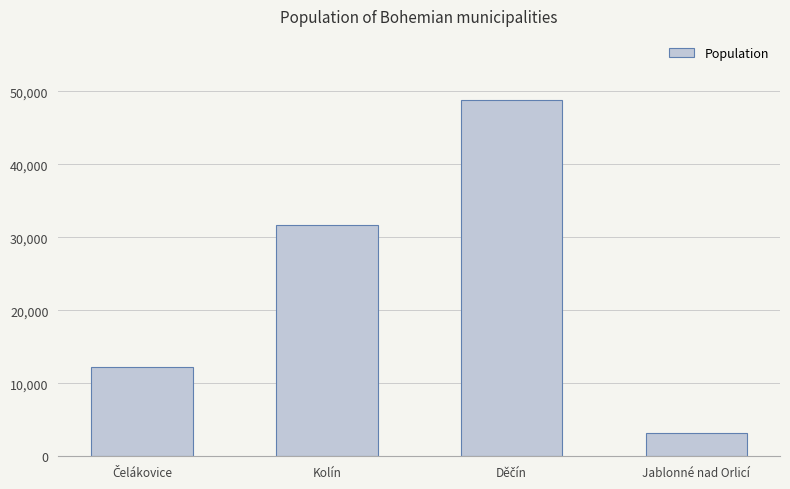

What is the label of the 3rd bar from the right?

Kolín